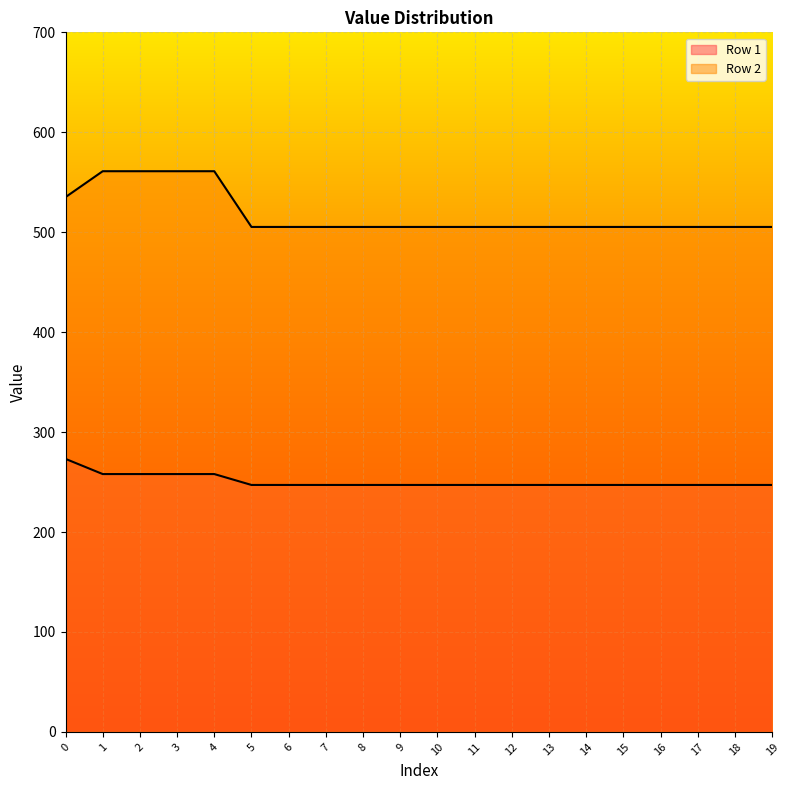

At how many categories does at least one series exceed 375?

20